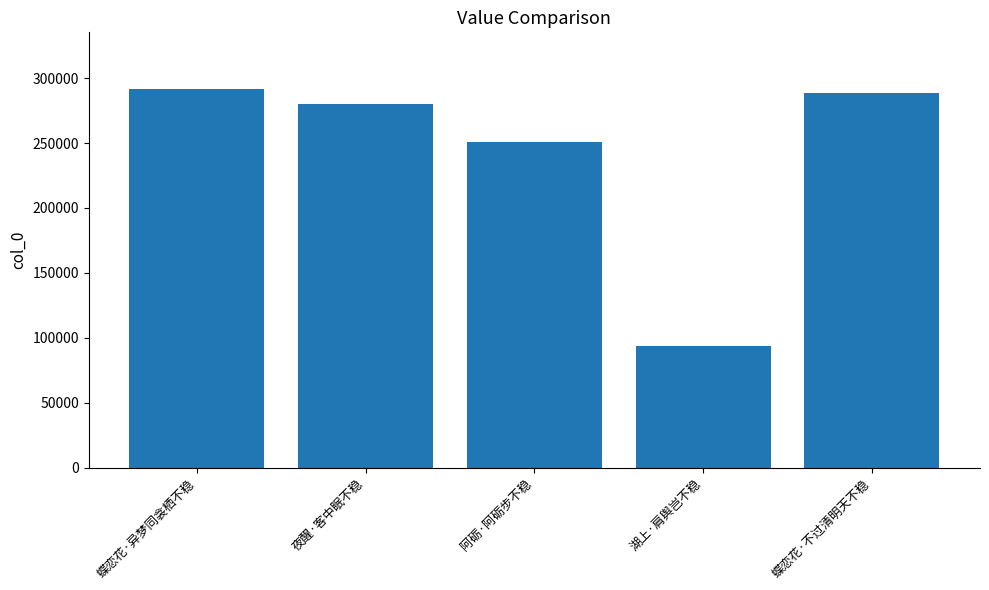

Where is the data nearest to the value 192673?

阿砺·阿砺步不稳